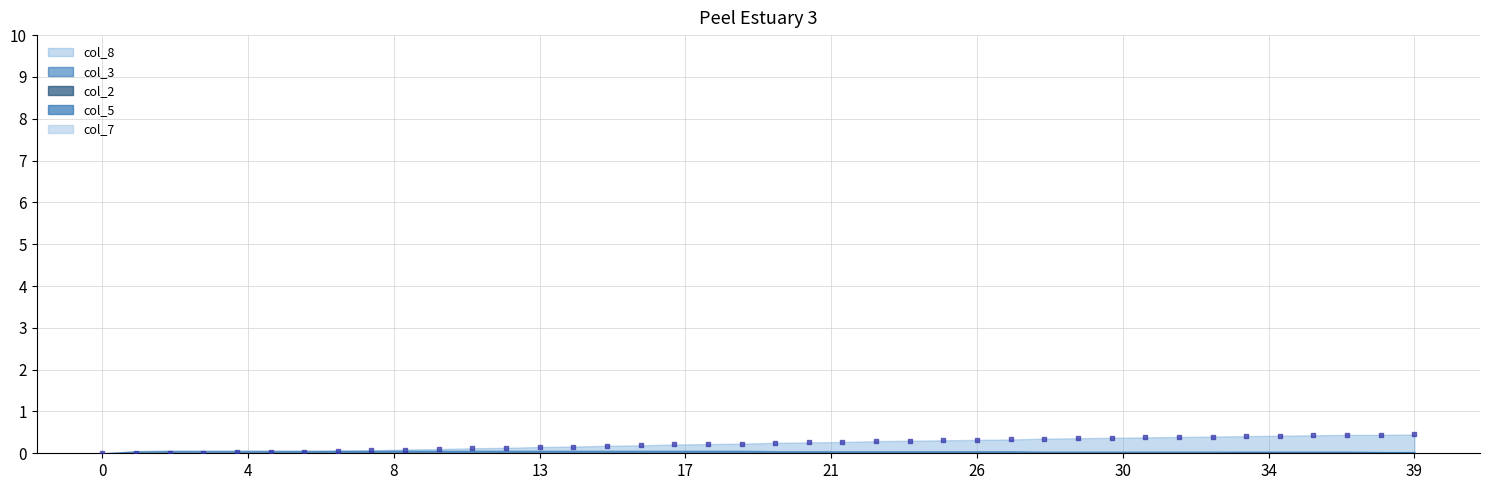

Count the number of points in this scatter plot.

40